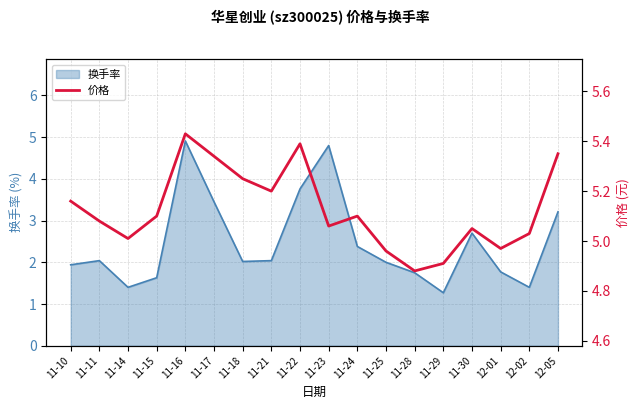

Reading left to right, extract all data points from this chart.

11-10=5.2	11-11=5.1	11-14=5.0	11-15=5.1	11-16=5.4	11-17=5.3	11-18=5.2	11-21=5.2	11-22=5.4	11-23=5.1	11-24=5.1	11-25=5.0	11-28=4.9	11-29=4.9	11-30=5.0	12-01=5.0	12-02=5.0	12-05=5.3